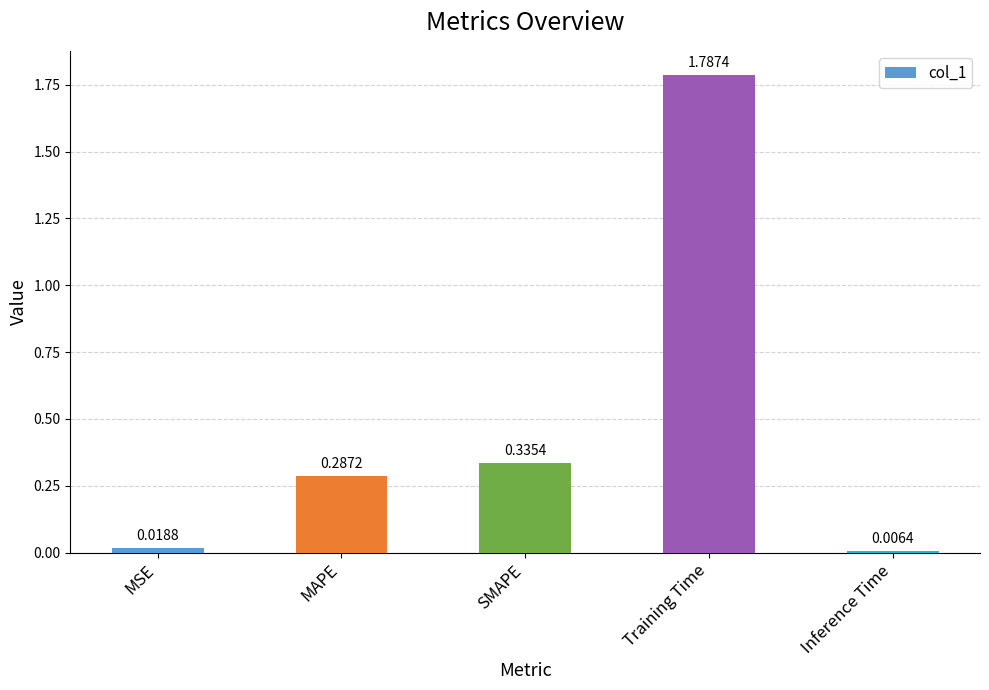

What is the label of the 3rd bar from the left?

SMAPE